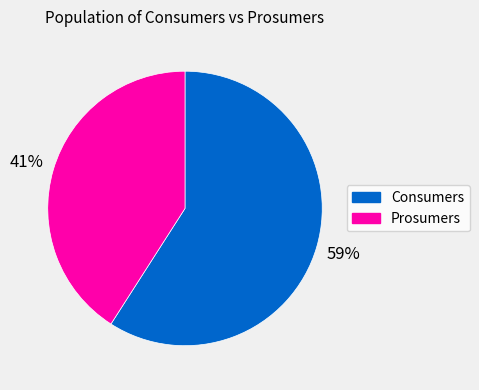

Combined, do Consumers and Prosumers account for over 50%?

Yes